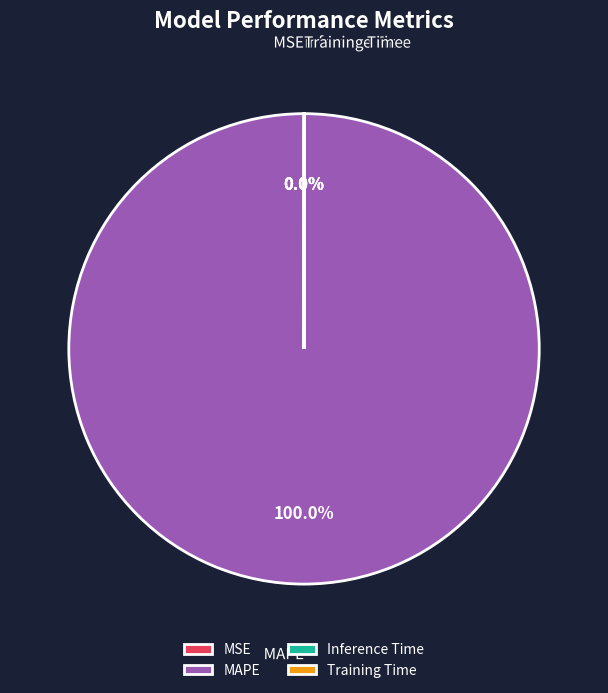

What is the majority slice?

MAPE